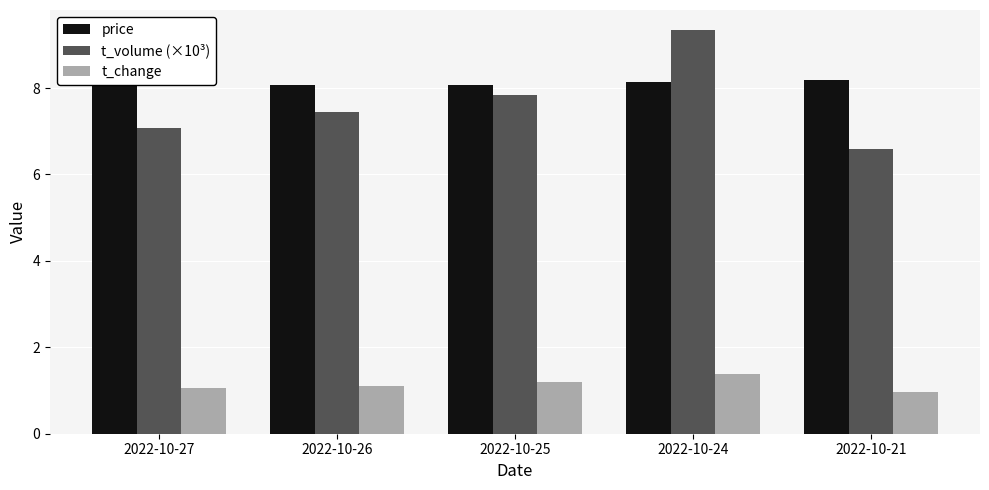

How many data points does each series have?

5